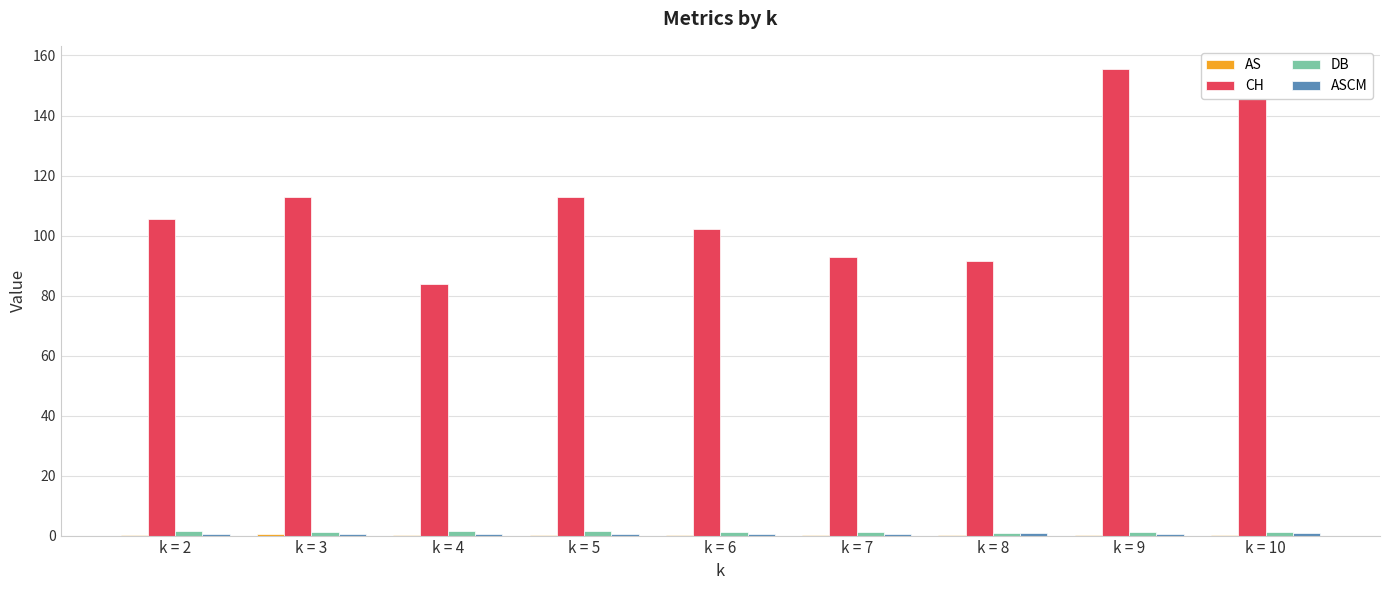

What is the greatest value displayed?

155.4